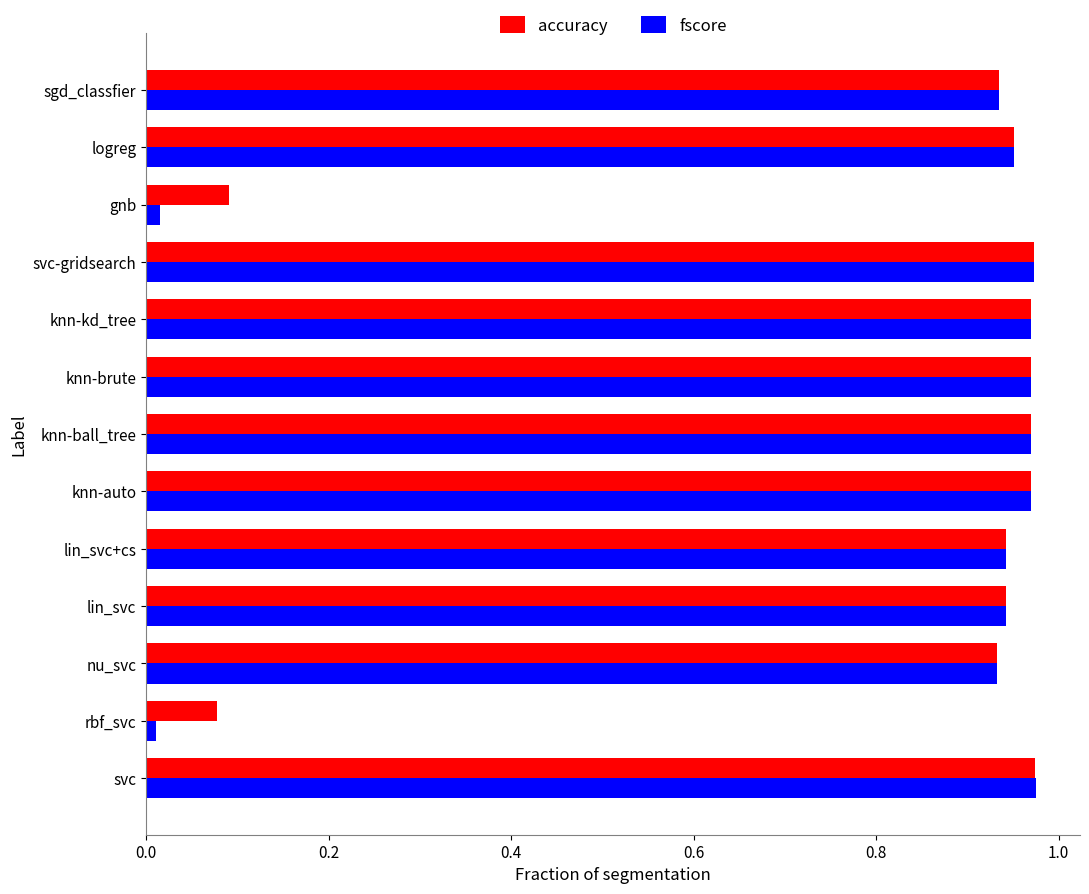

What is the total value across all series at logreg?

1.9